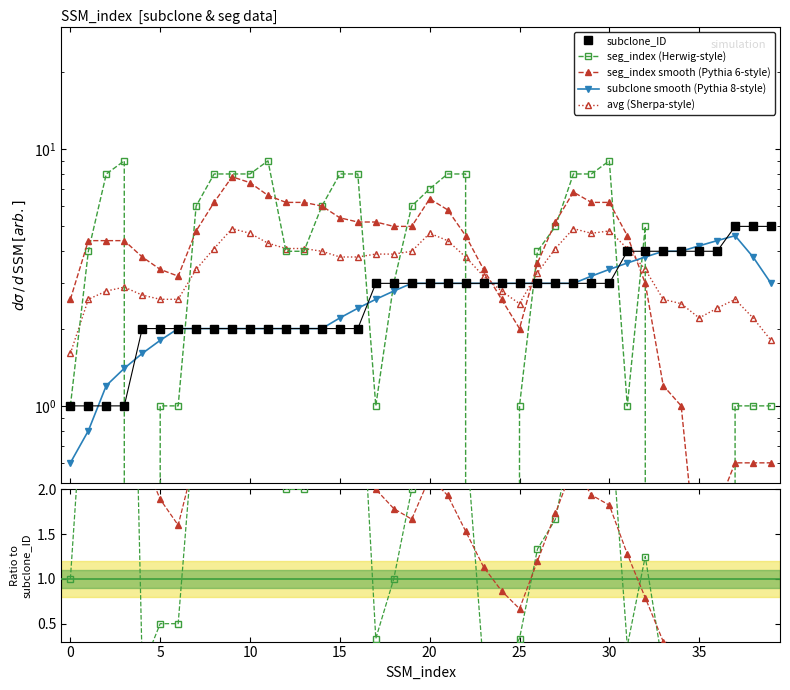

Which series ends up on top after the final intersection of seg_index (Herwig-style) and subclone_ID?

subclone_ID